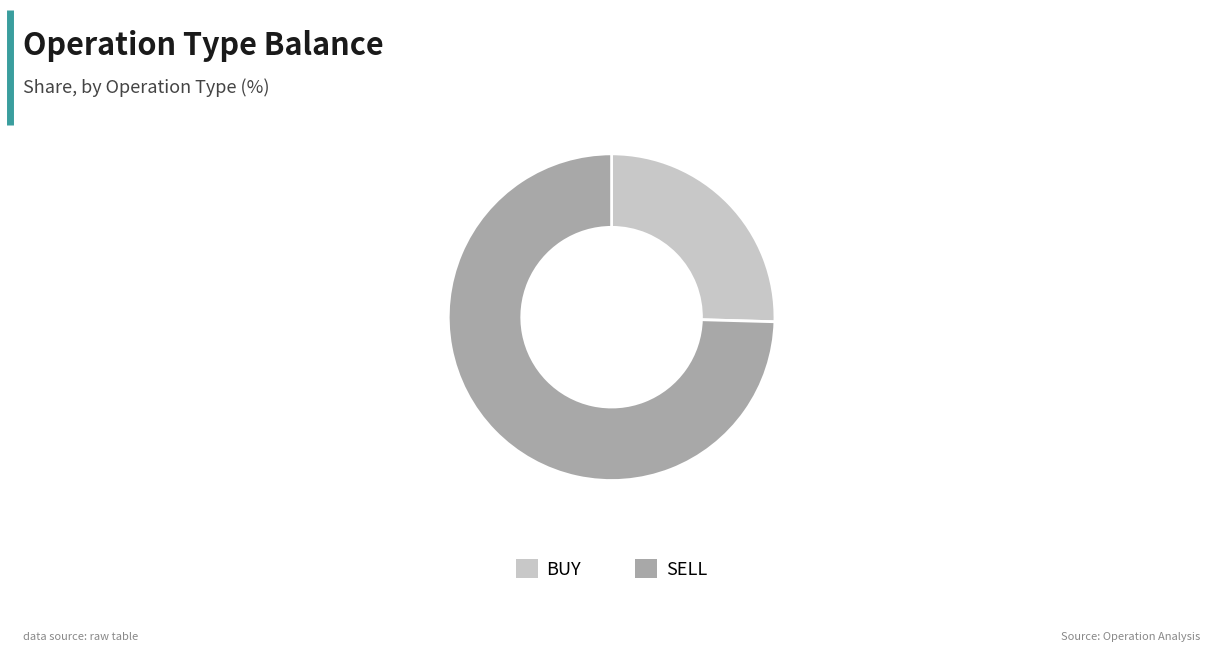

Which slice represents more than half of the pie?

SELL